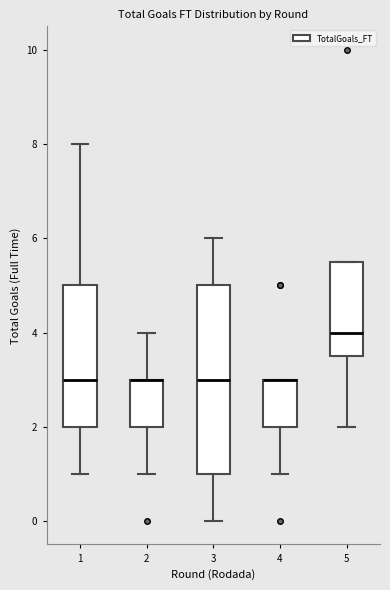

Where does the lower whisker of the box at x = 2 end on the y-axis? The values are not printed on the chart, so give them approximately, as read against the axis.

1.0